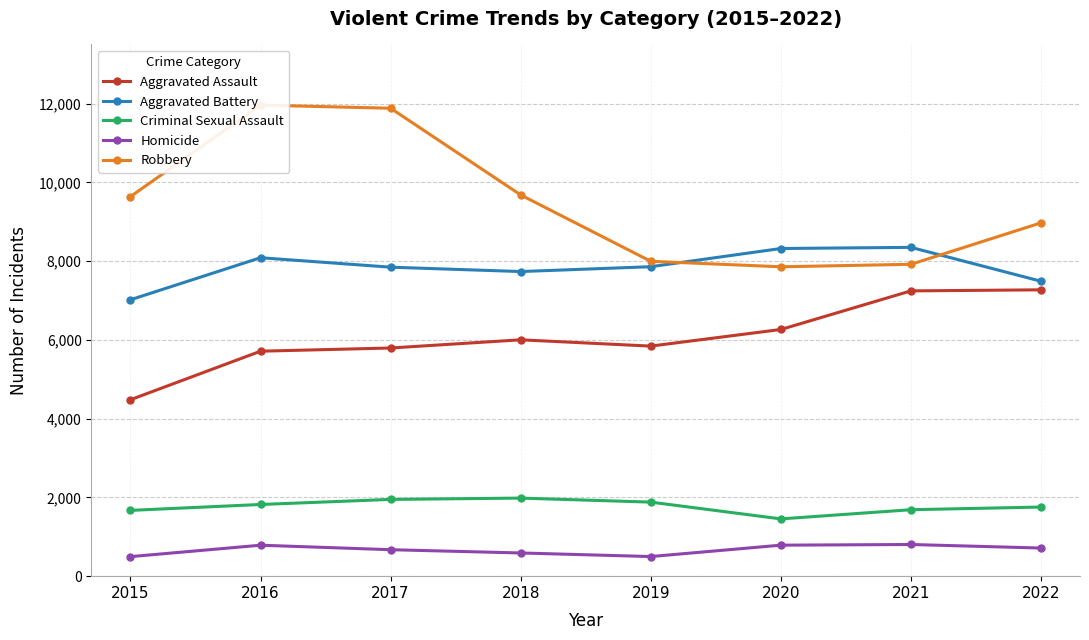

Reading left to right, transcribe all the data shown in this chart.

Aggravated Assault: 2015=4480	2016=5712	2017=5793	2018=6001	2019=5841	2020=6263	2021=7243	2022=7270
Aggravated Battery: 2015=7018	2016=8085	2017=7845	2018=7734	2019=7857	2020=8319	2021=8348	2022=7488
Criminal Sexual Assault: 2015=1670	2016=1820	2017=1949	2018=1982	2019=1880	2020=1454	2021=1687	2022=1755
Homicide: 2015=496	2016=786	2017=672	2018=589	2019=498	2020=787	2021=804	2022=714
Robbery: 2015=9638	2016=11960	2017=11880	2018=9679	2019=7994	2020=7855	2021=7918	2022=8970